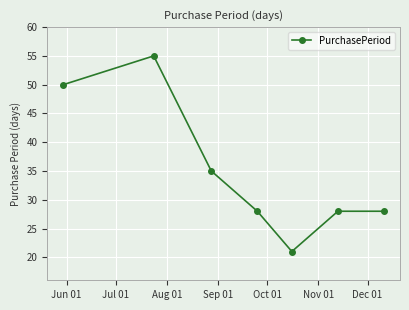

What is the value of the 1st point from the left?

50